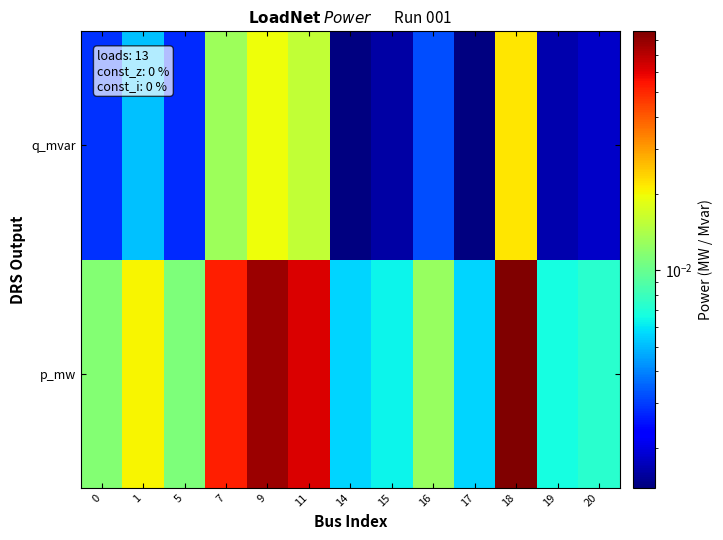

At 14, list the series in order from largest to smallest.

p_mw, q_mvar